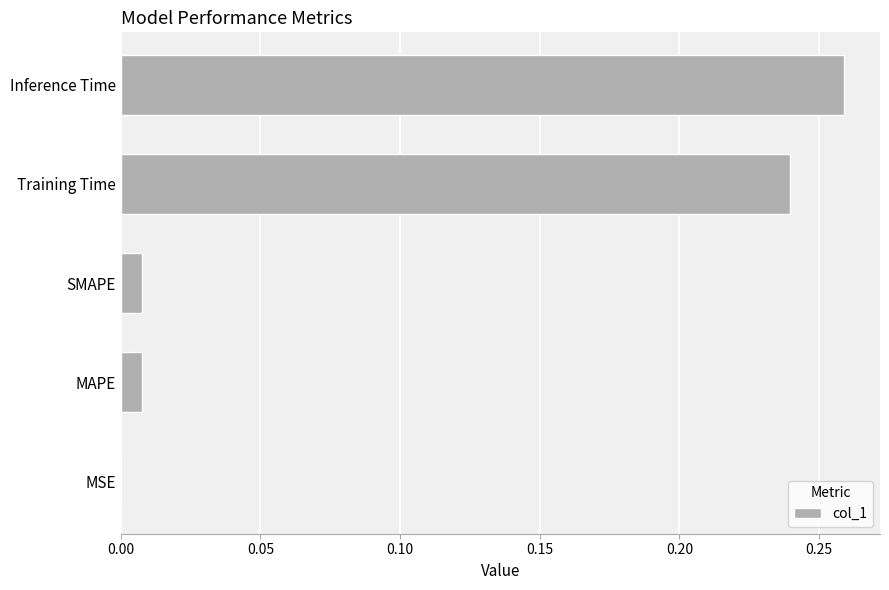

Which has a higher value, MAPE or Inference Time?

Inference Time